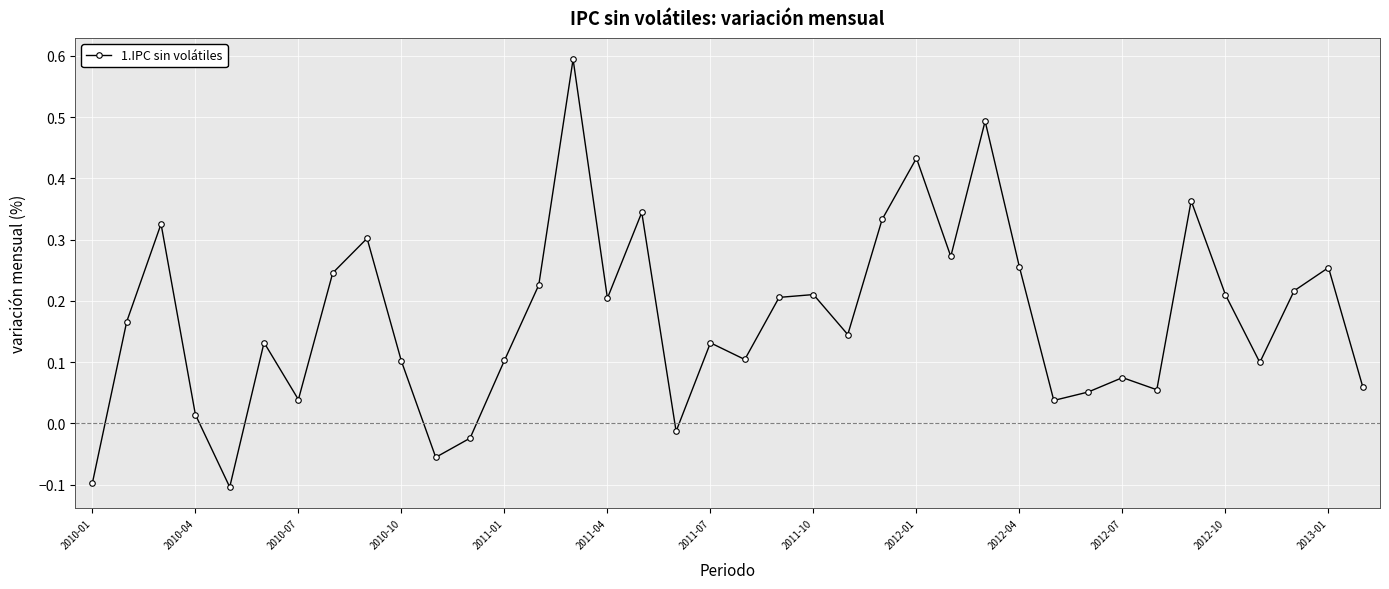

What is the greatest value displayed?

0.6